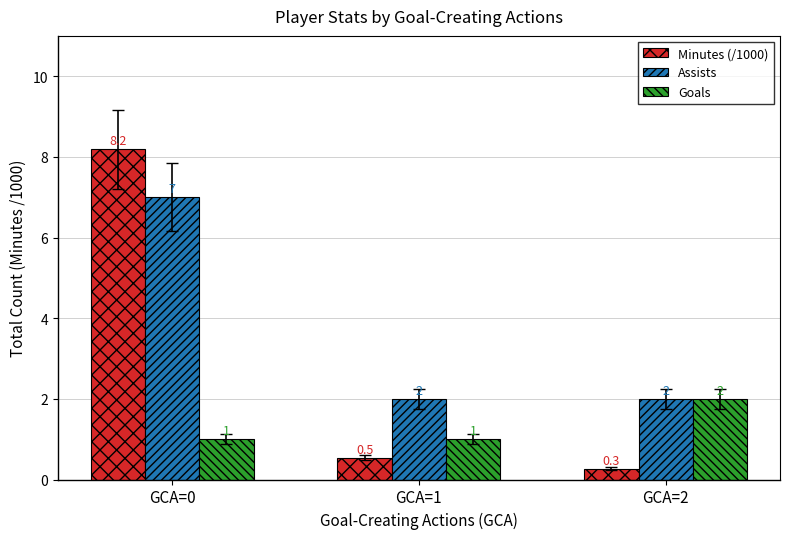

True or false: Goals has a value of 2.0 at GCA=2.

True